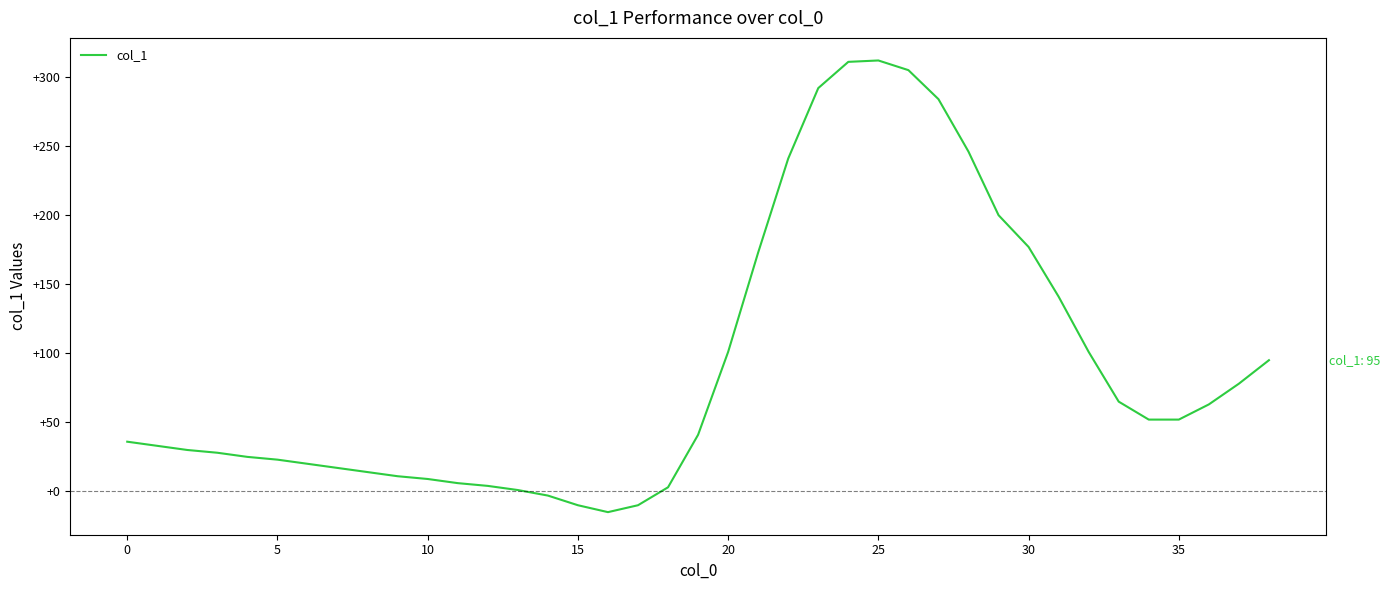

What is the minimum value shown in the chart?

-15